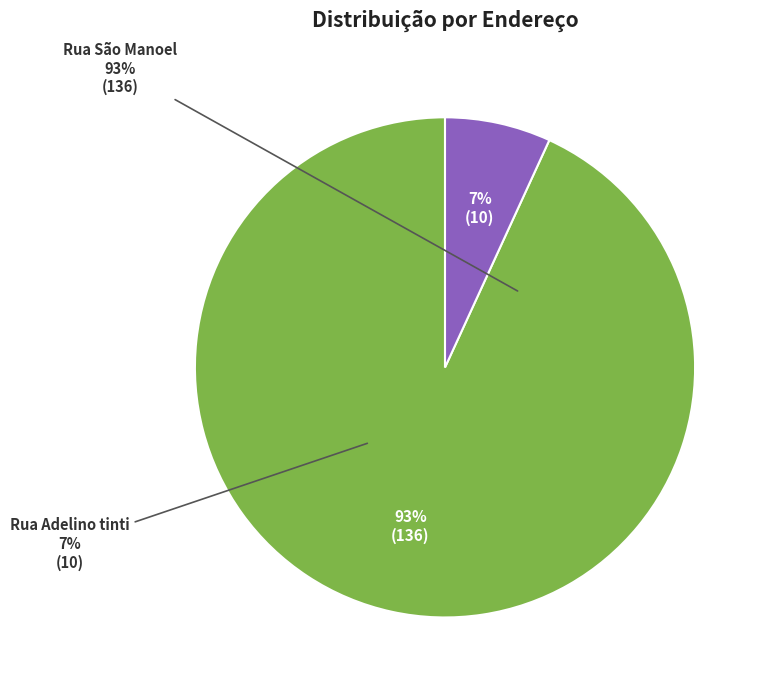

Count the number of slices in the pie.

2